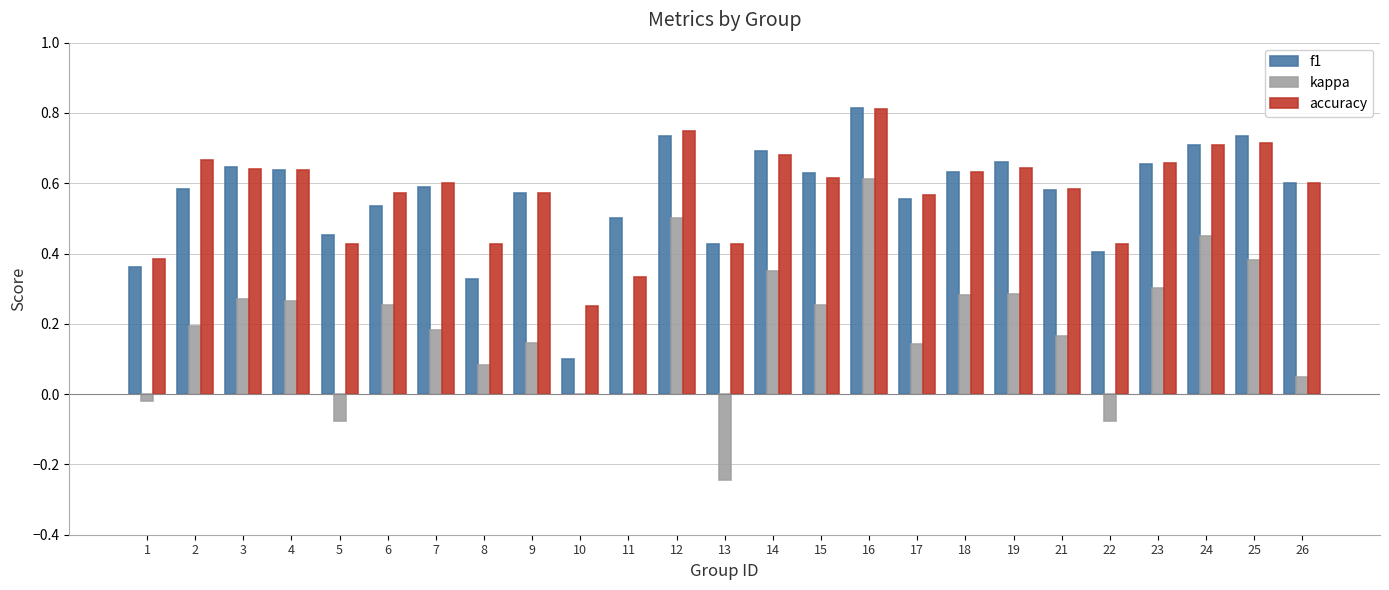

How many distinct data groups are displayed?

3